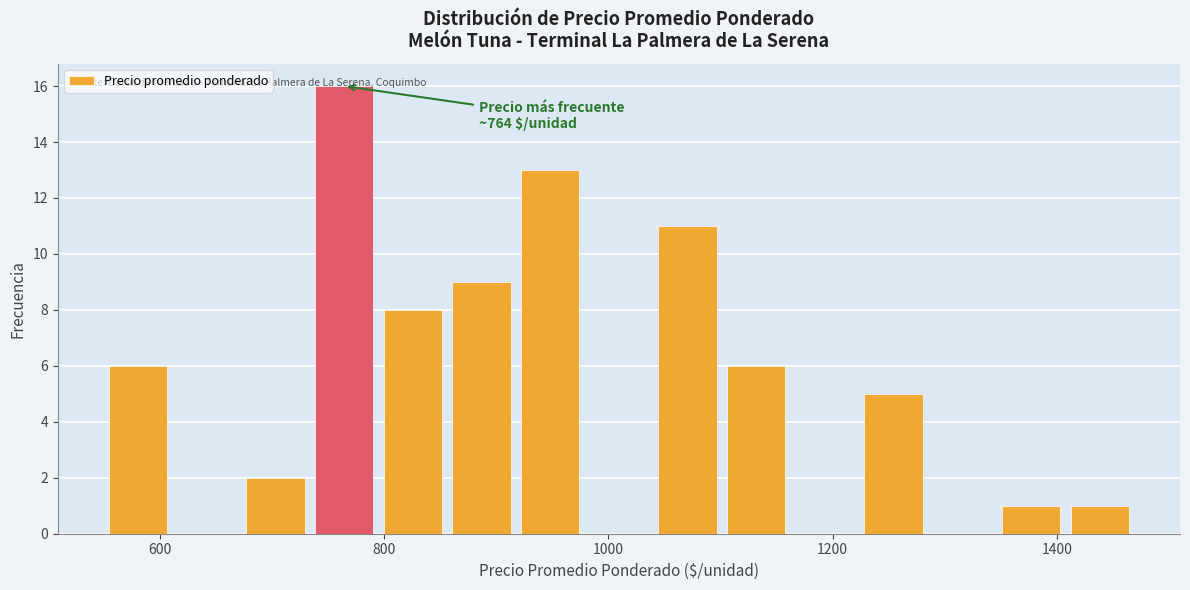

Read against the x-axis, roughly where is the centre of the tallest bar?

760